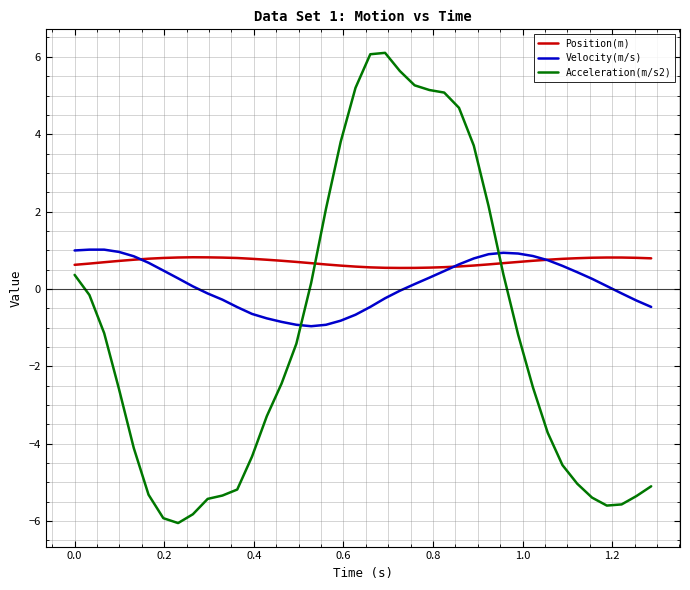

Which series has the largest total across all categories?

Position(m)